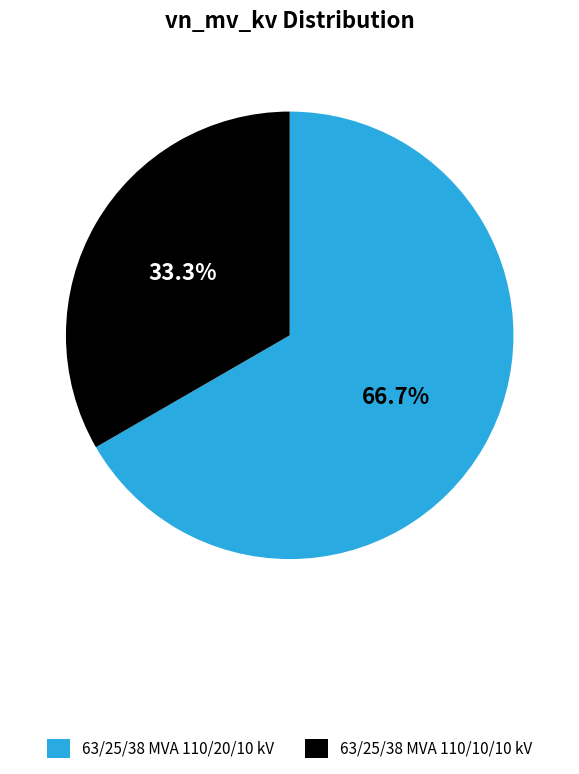

How many slices are in this pie chart?

2